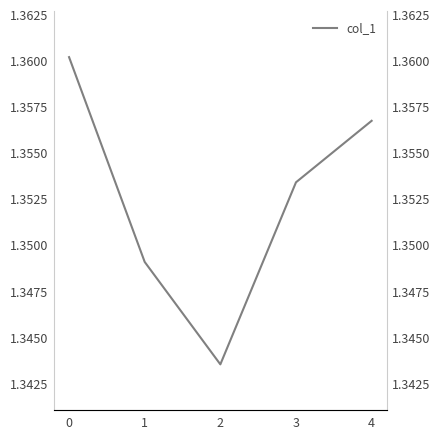

Rank the categories by value from lowest to highest.

2, 1, 3, 4, 0